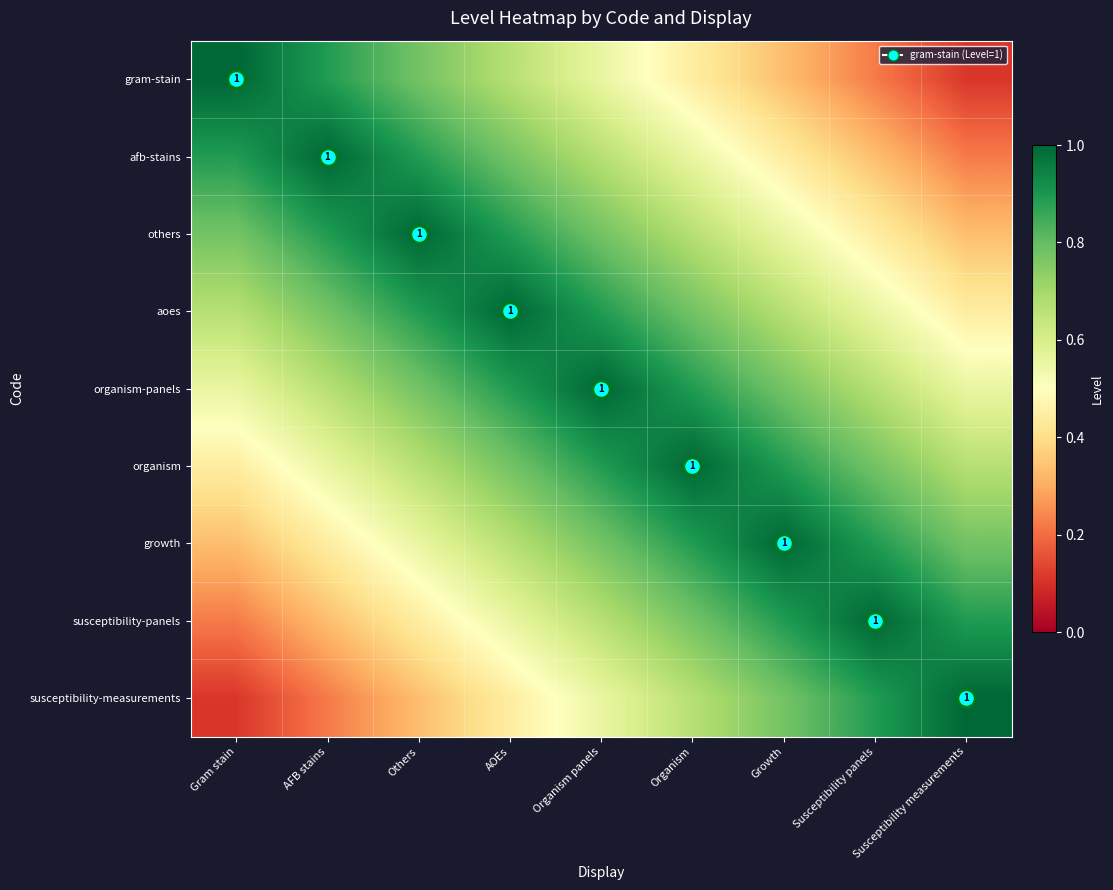

Is it true that susceptibility-panels equals 0.9 at Organism panels?

False